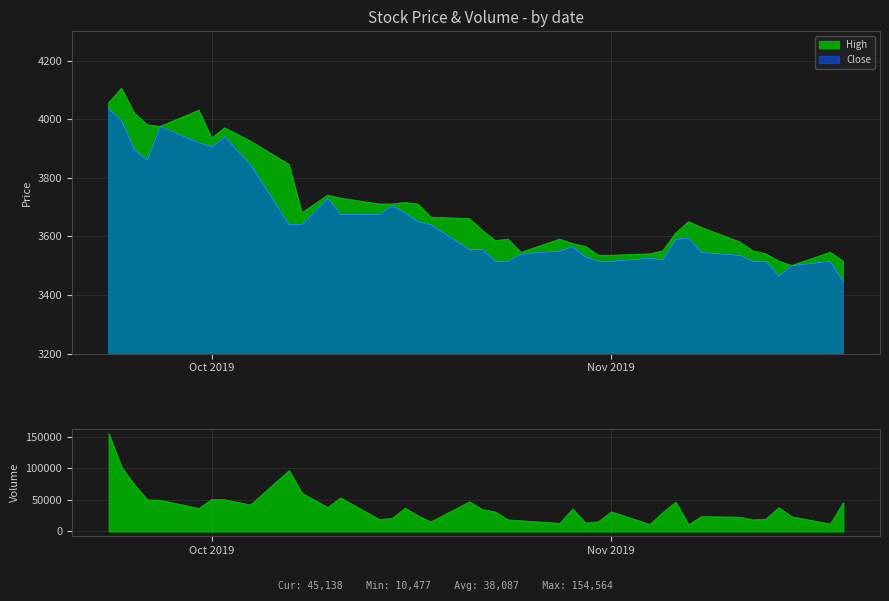

How many interior local valleys does the Close series have?

4